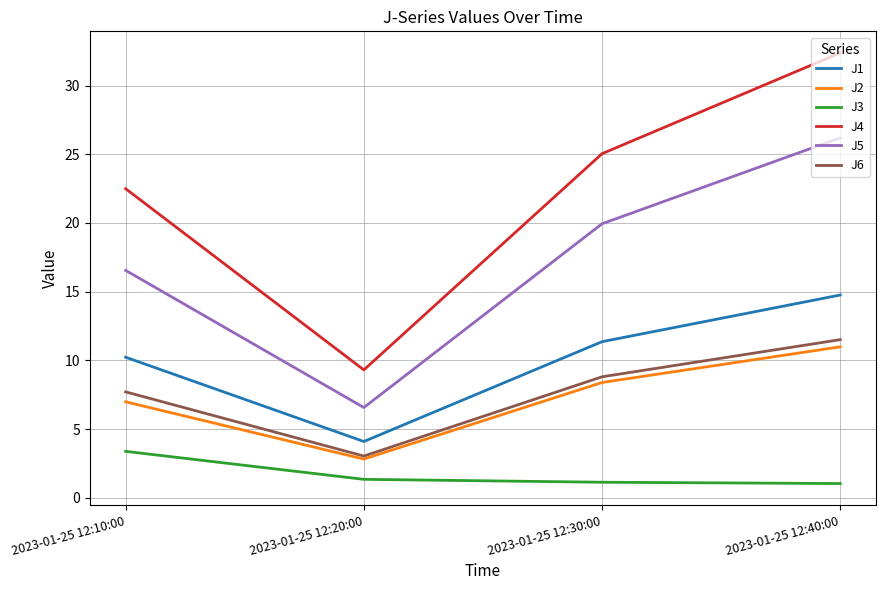

Where is J5 nearest to the value 16?

2023-01-25 12:10:00